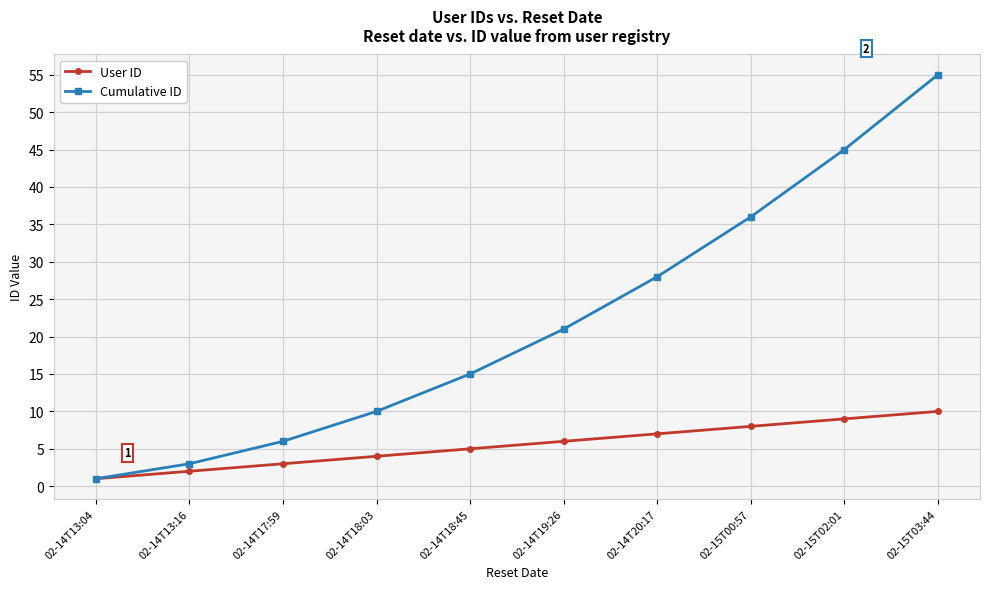

Reading right to left, list all the values displayed in this chart.

User ID: 10	9	8	7	6	5	4	3	2	1
Cumulative ID: 55	45	36	28	21	15	10	6	3	1